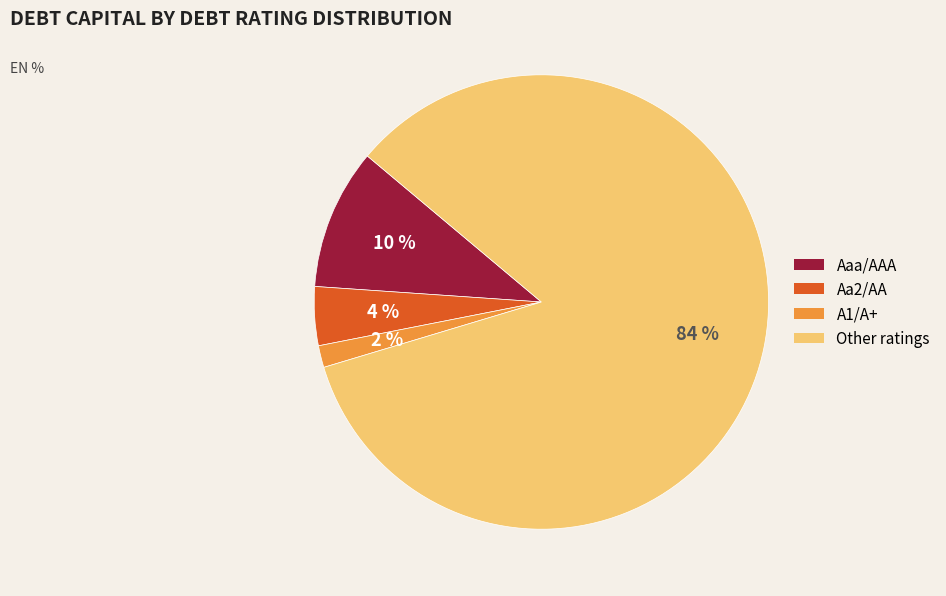

What is the smallest slice in the pie chart?

A1/A+